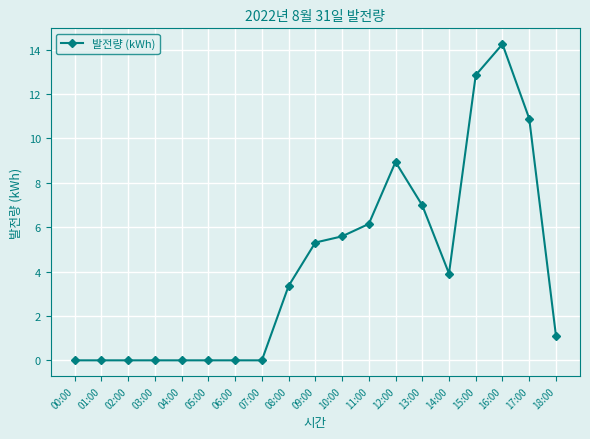

Does the chart have visible grid lines?

Yes